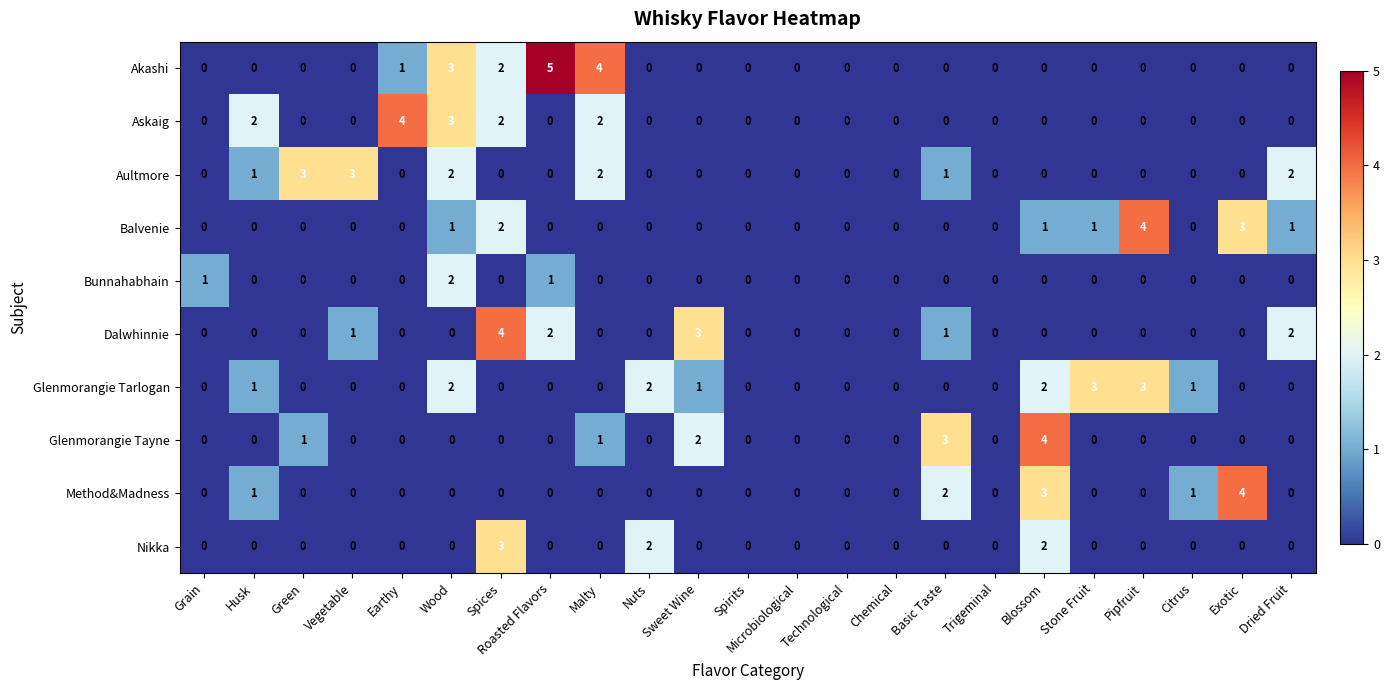

What is the maximum value shown in the chart?

5